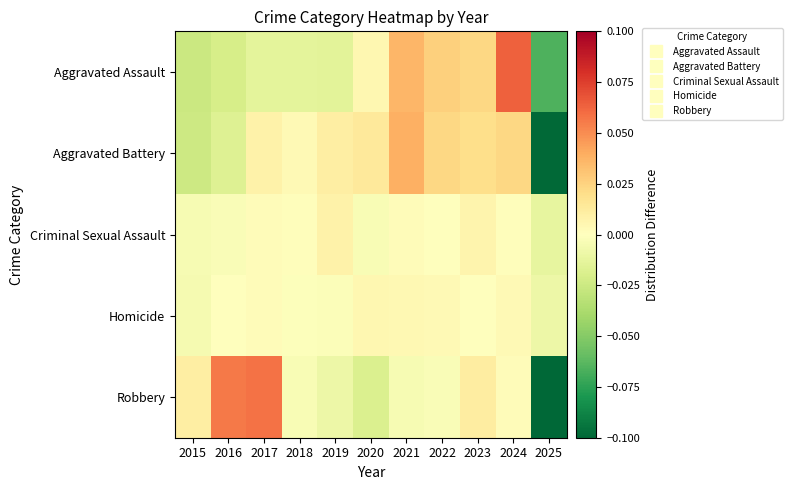

Between 2024 and 2023, which is larger?

2024